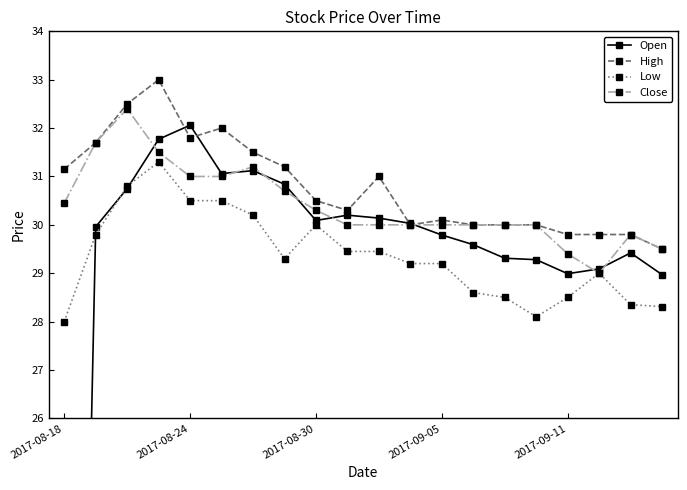

What is the sum of the Open values at 19 and 10?

59.1